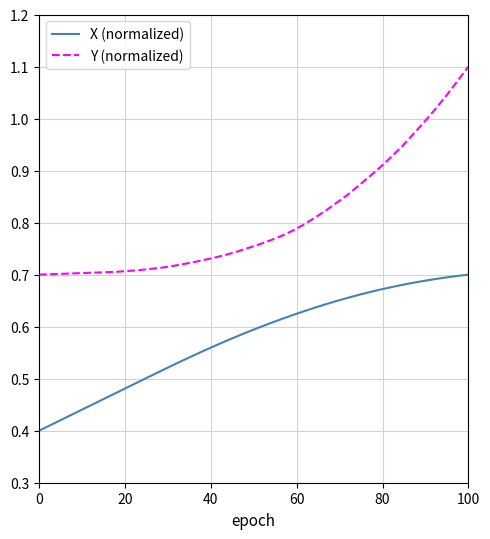

What are all the series names shown in the legend?

X (normalized), Y (normalized)